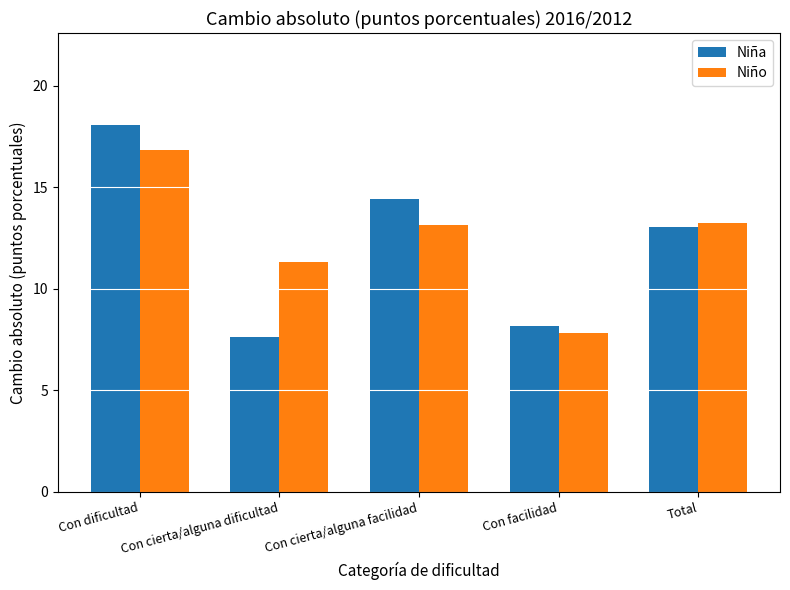

Reading left to right, extract all data points from this chart.

Niña: Con dificultad=18.1	Con cierta/alguna dificultad=7.6	Con cierta/alguna facilidad=14.4	Con facilidad=8.2	Total=13.0
Niño: Con dificultad=16.9	Con cierta/alguna dificultad=11.3	Con cierta/alguna facilidad=13.1	Con facilidad=7.8	Total=13.3